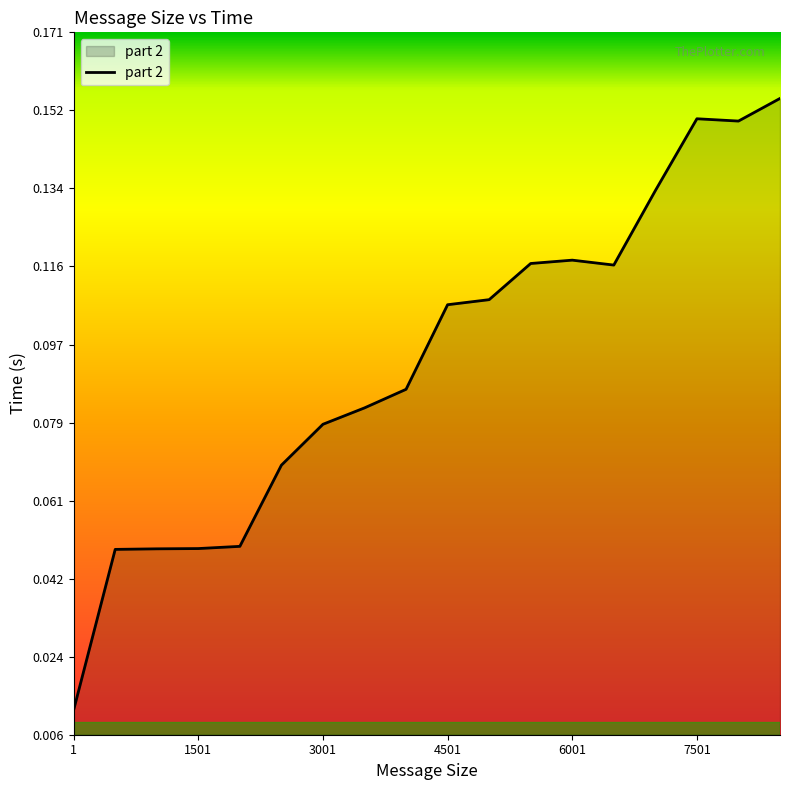

Does the chart display data point markers on the line(s)?

No